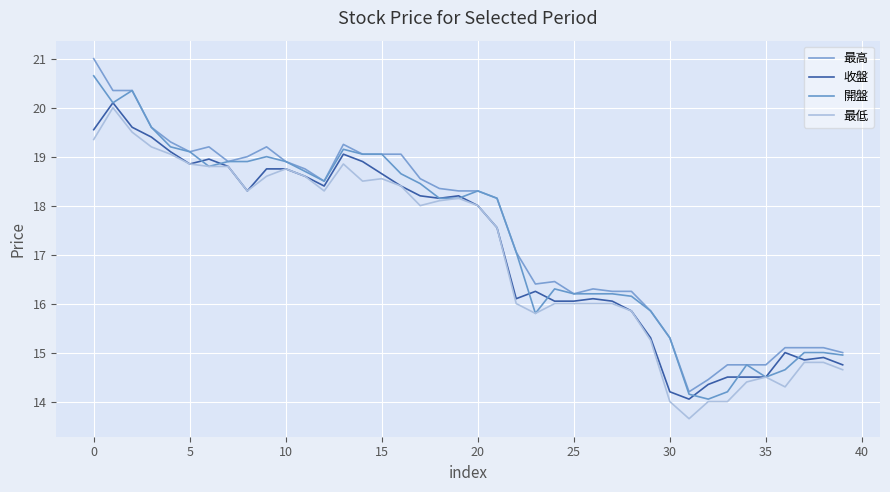

What is the difference between the second highest and minimum values in the 開盤 series?

6.3